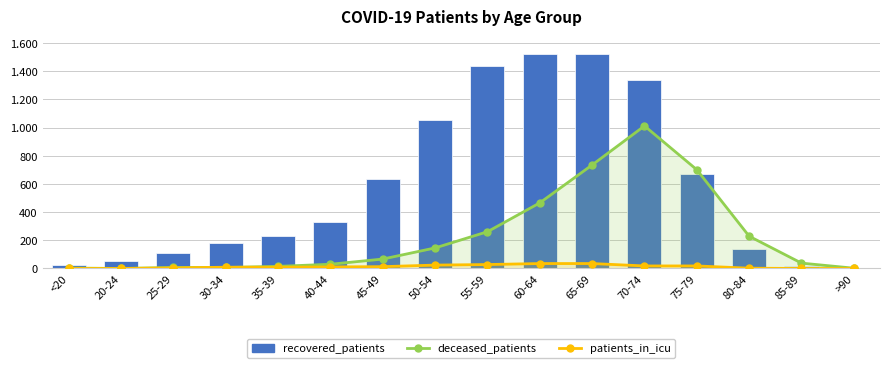

What is the value of the recovered_patients bar at the 11th from the left?

1524